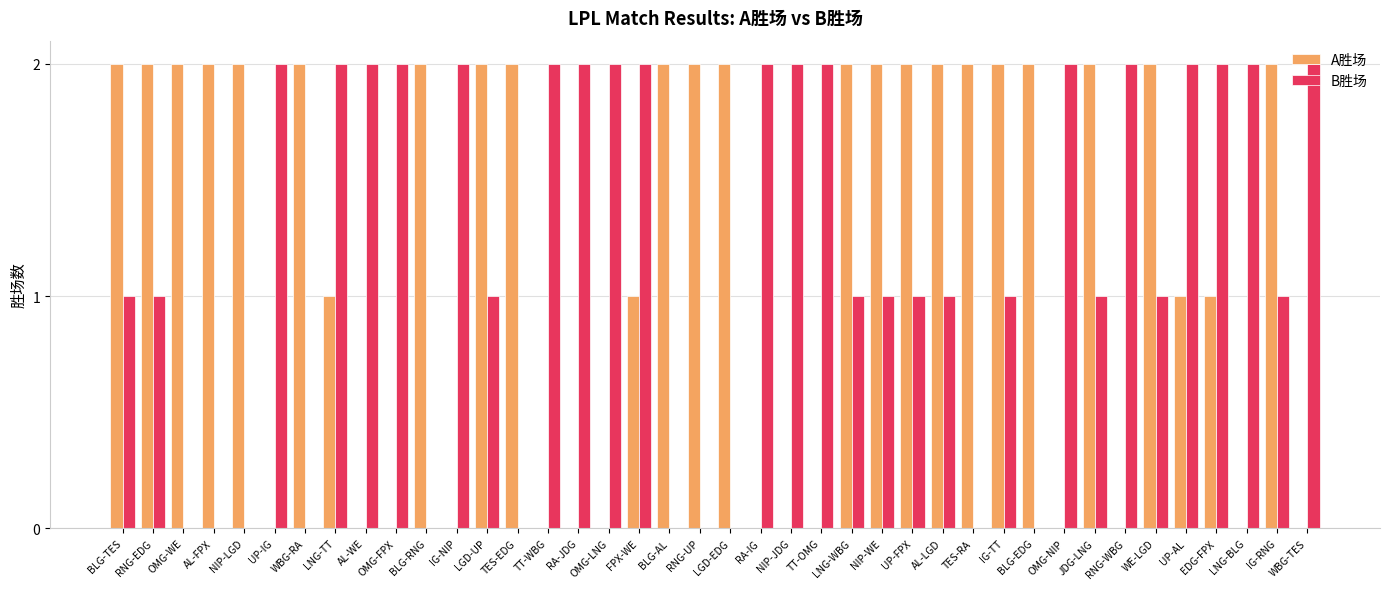

Is the value of B胜场 at WBG-TES greater than the value of A胜场 at FPX-WE?

Yes